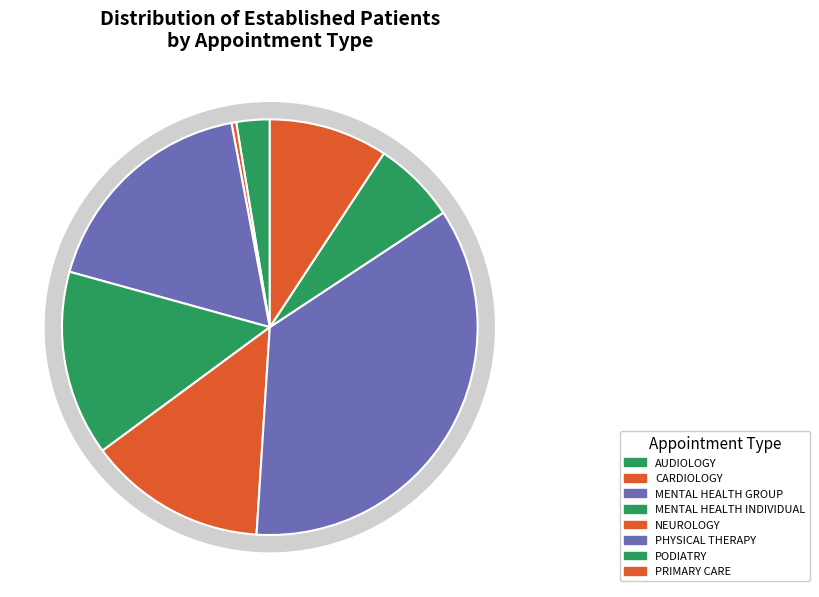

What is the change in value from MENTAL HEALTH INDIVIDUAL to NEUROLOGY?

-0.3